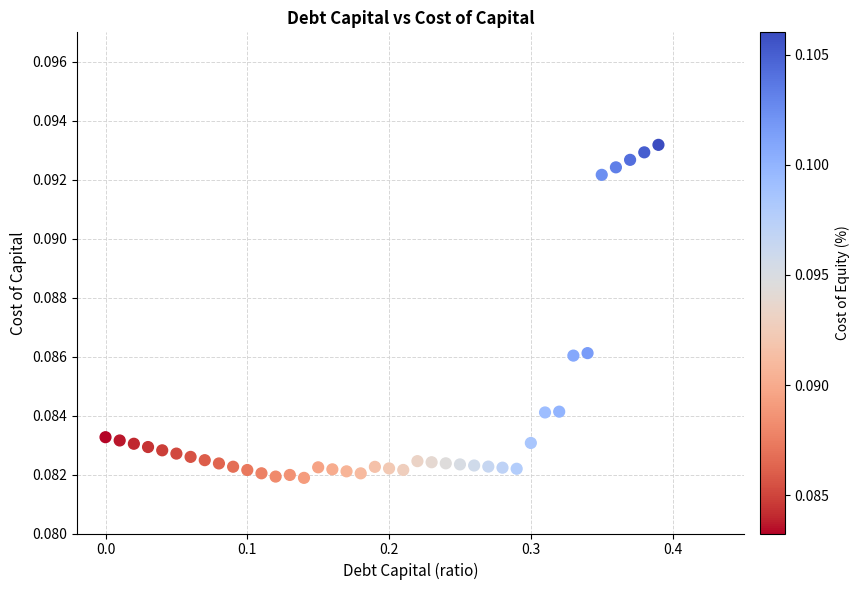

What is the range of X values (max minus min)?

0.4